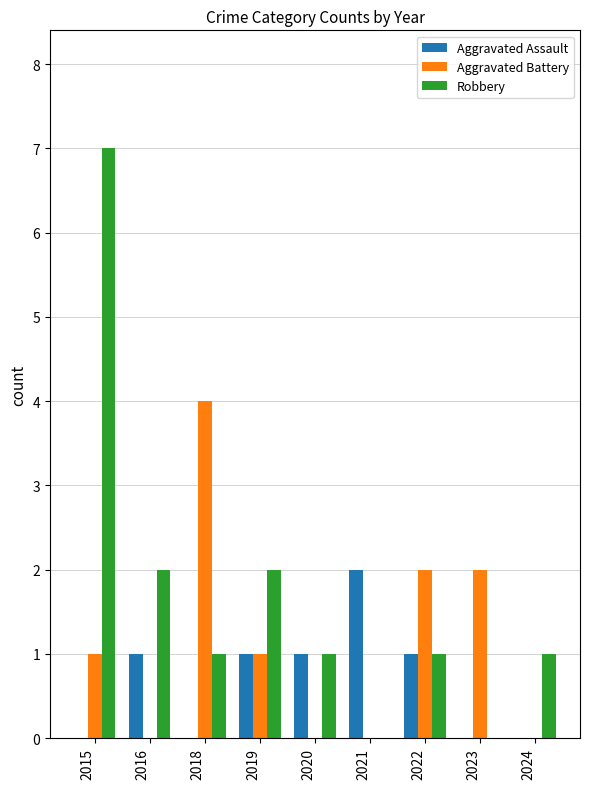

Which series has the largest range (max minus min)?

Robbery